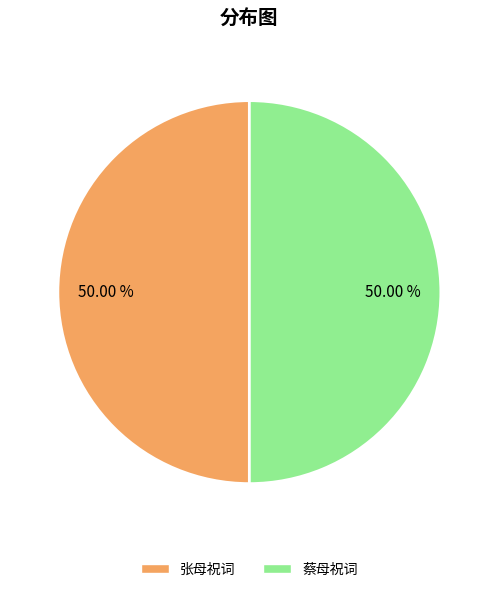

Do 蔡母祝词 and 张母祝词 together represent more than half of the pie?

Yes